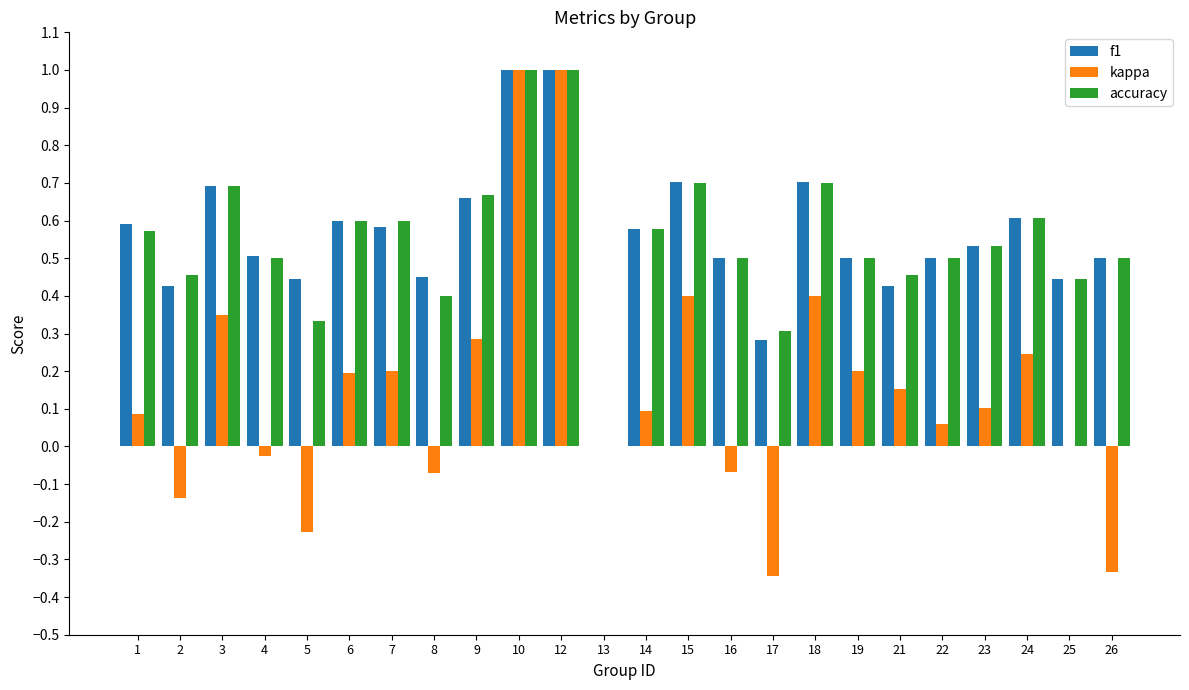

What is the highest value of the kappa series?

1.0